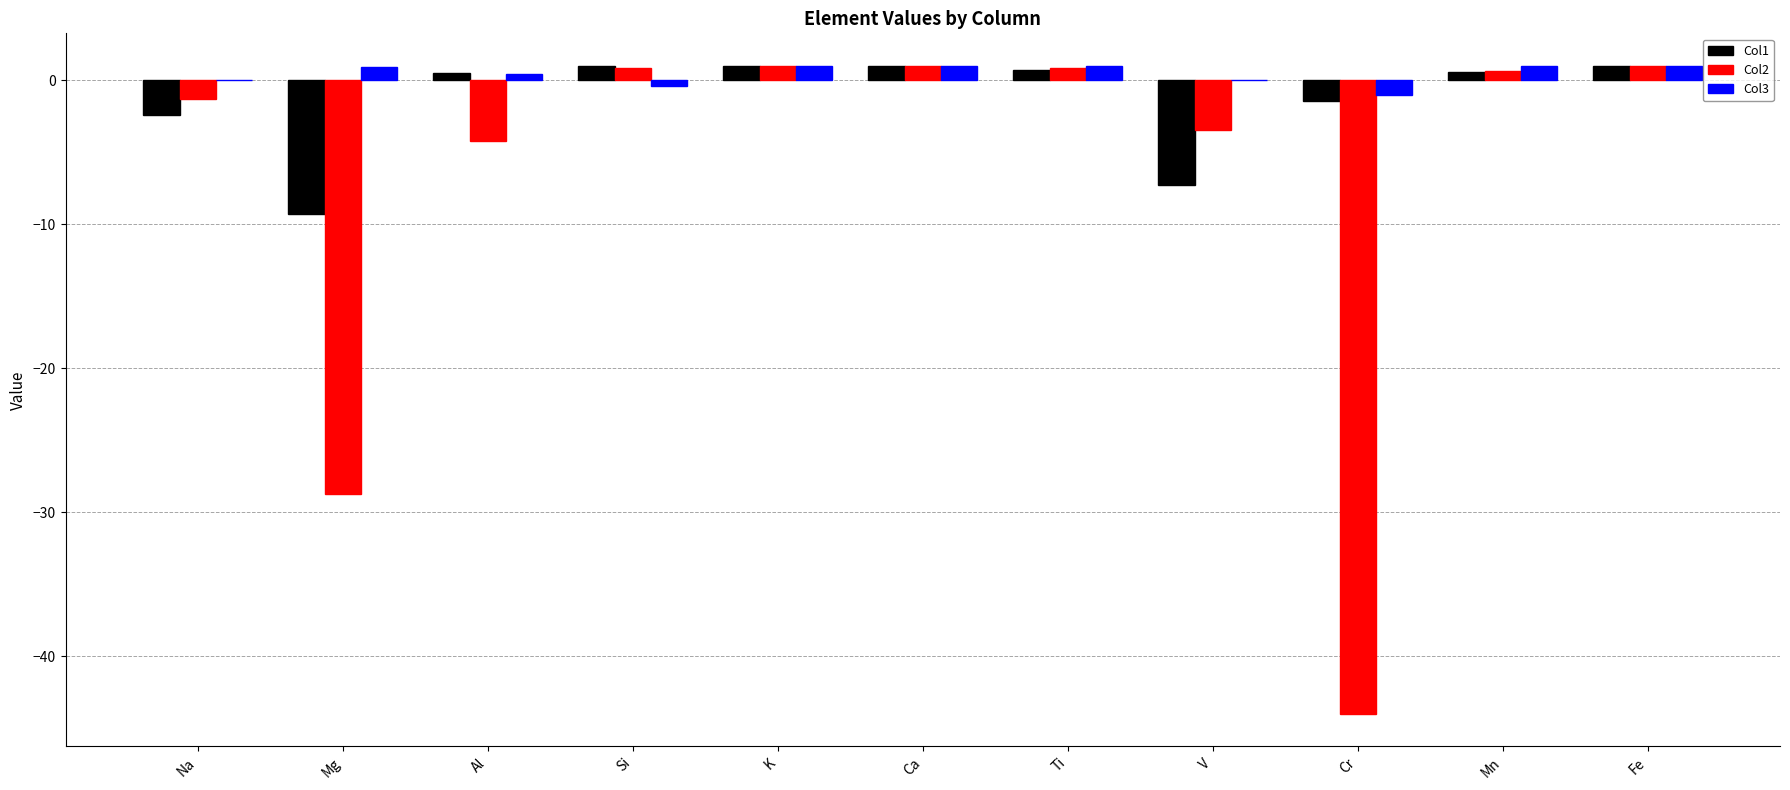

What is the sum of all Col2 values?

-76.5